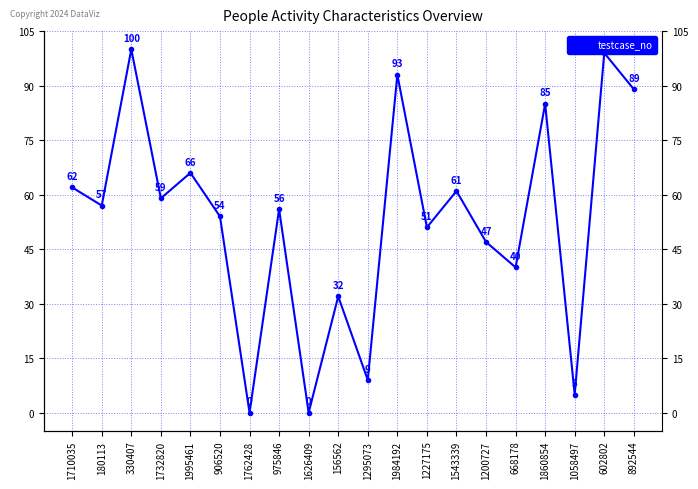

True or false: there are more than 0 points higher than both neighbors.

True